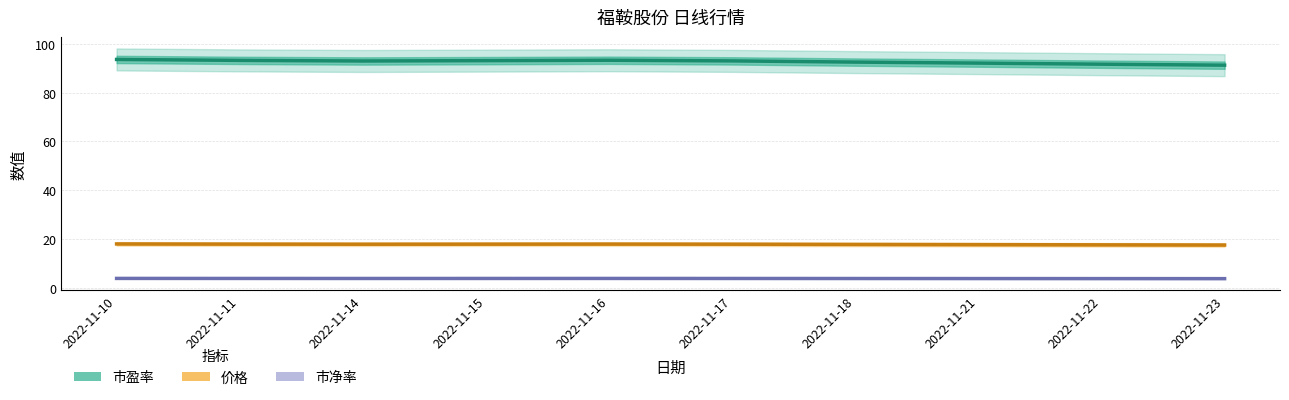

What are all the series names shown in the legend?

市盈率, 价格, 市净率